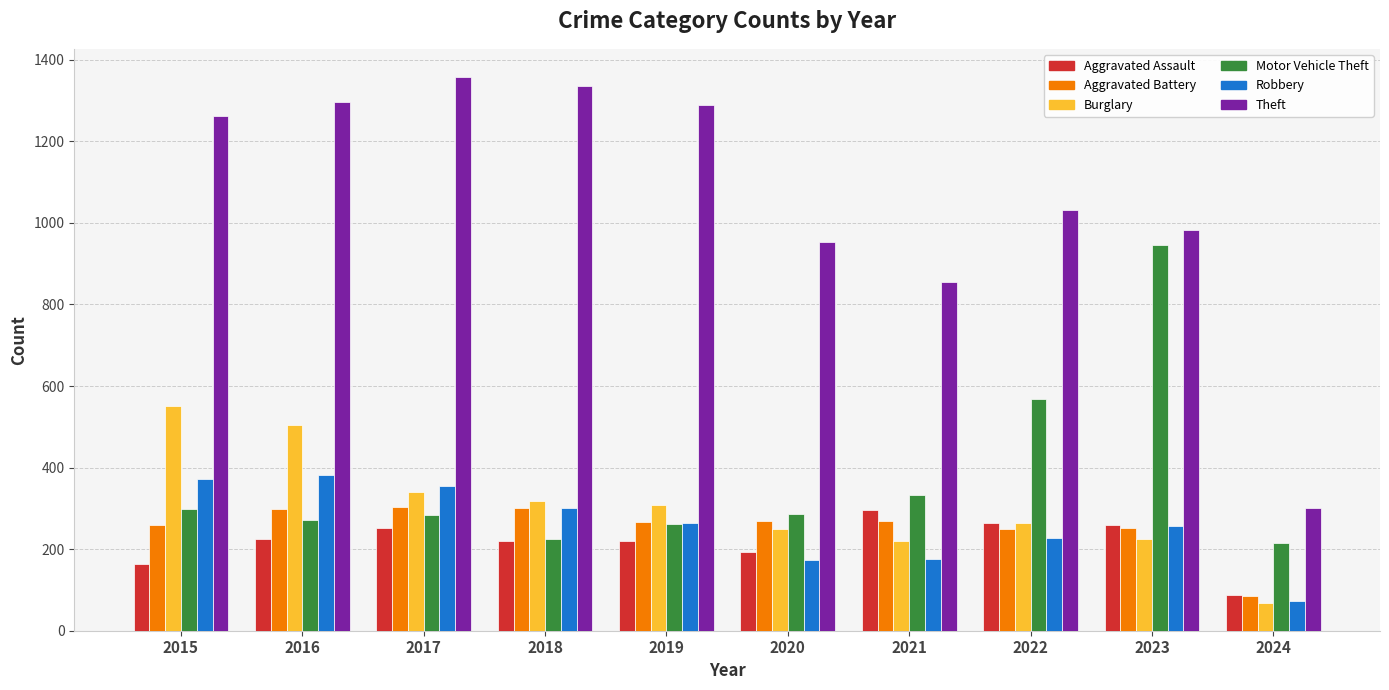

What is the total value across all series at 2021?

2148